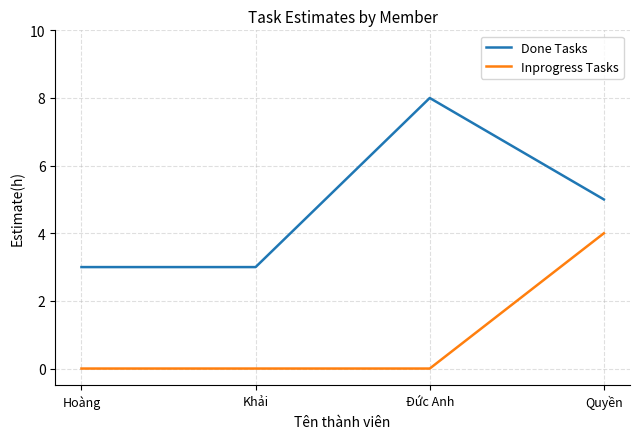

At which category does Done Tasks reach its first local peak?

Đức Anh